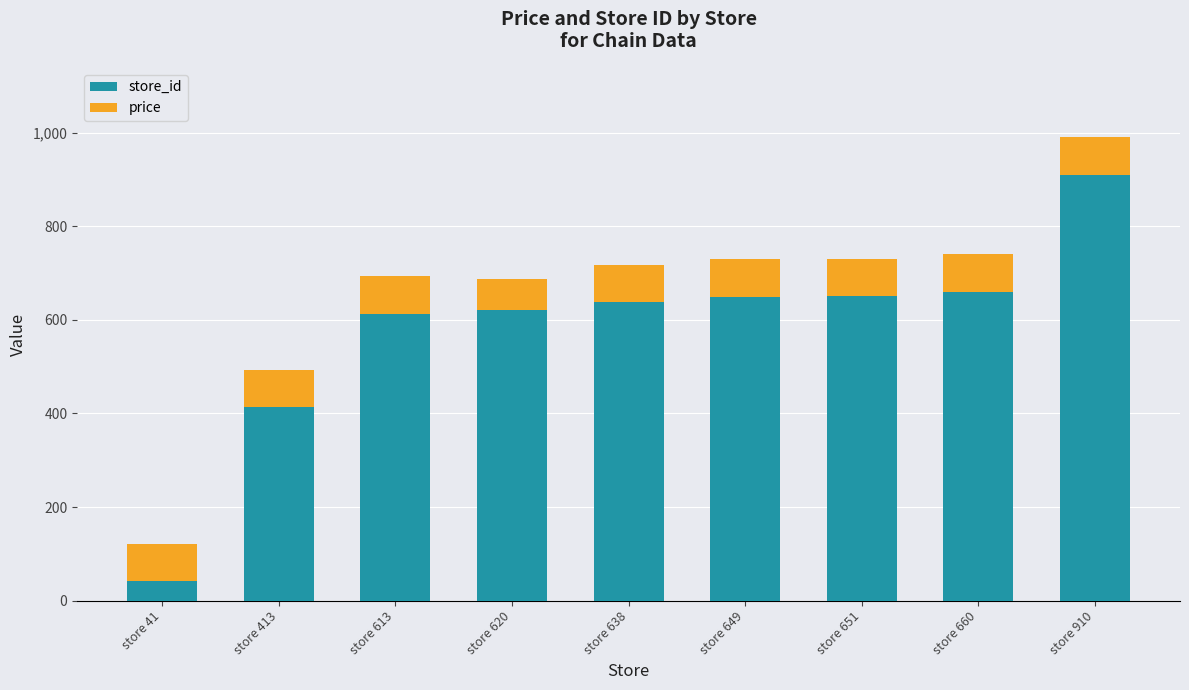

At which category is the sum across all series the highest?

store 910